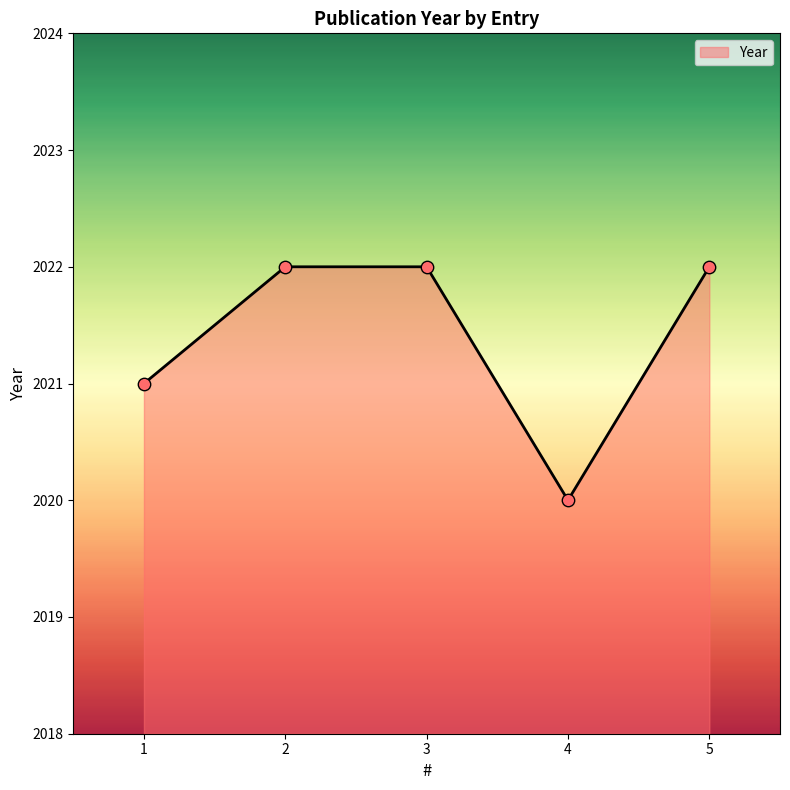

Which has a higher value, 4 or 5?

5